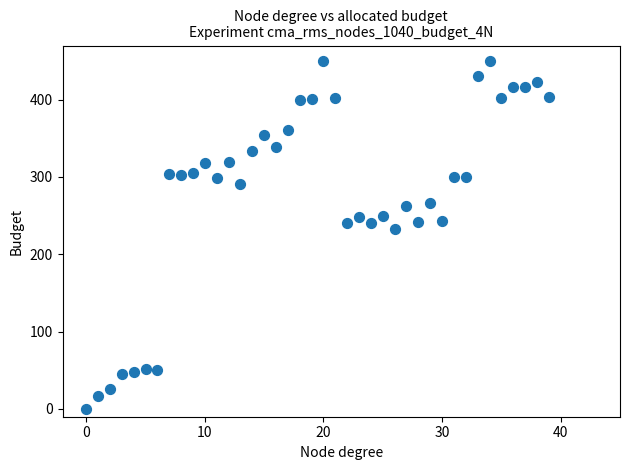

What Y value in the scatter plot is closest to 225?

232.3